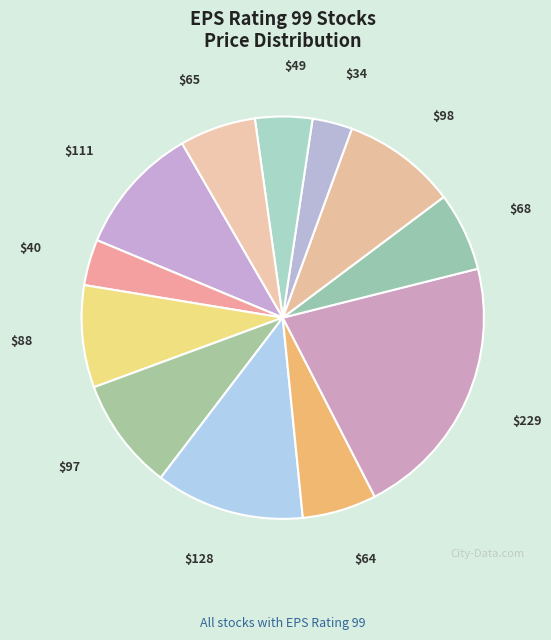

Count the number of slices in the pie.

12